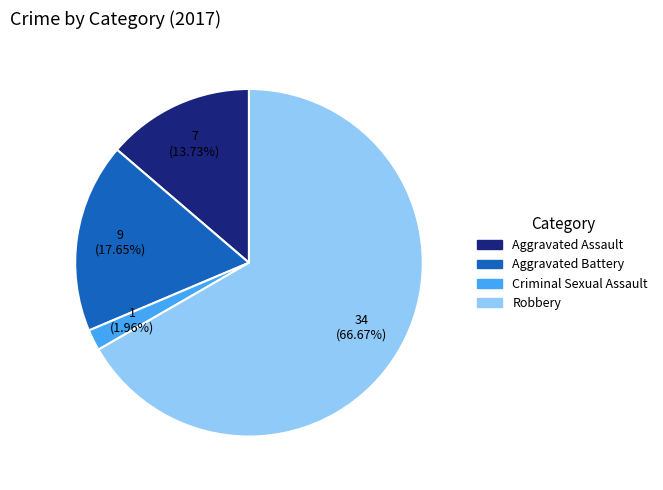

Which category has the smallest portion of the pie?

Criminal Sexual Assault